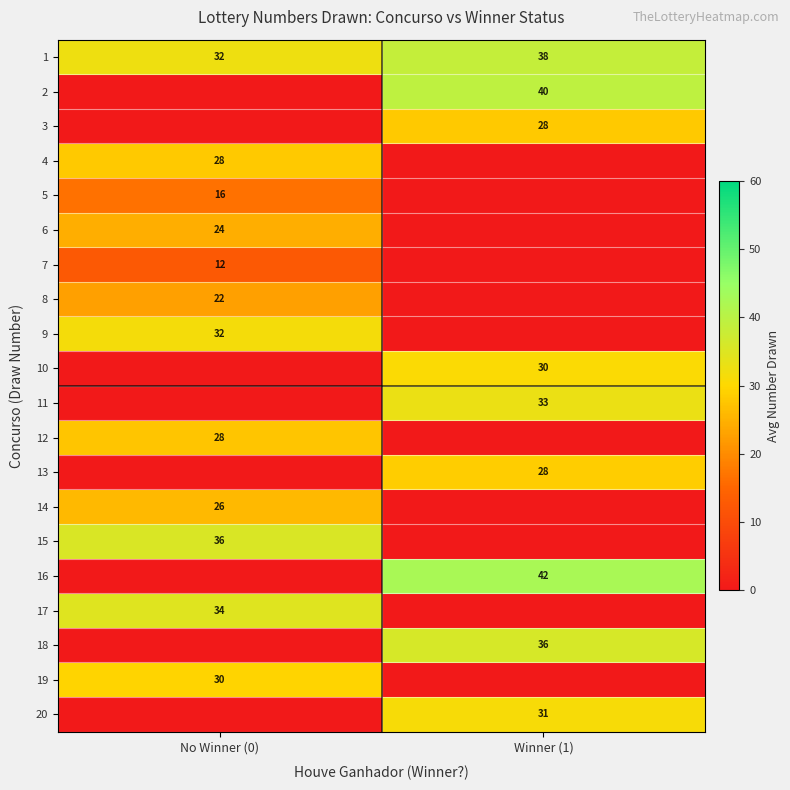

What is the average value of the 1 series?

35